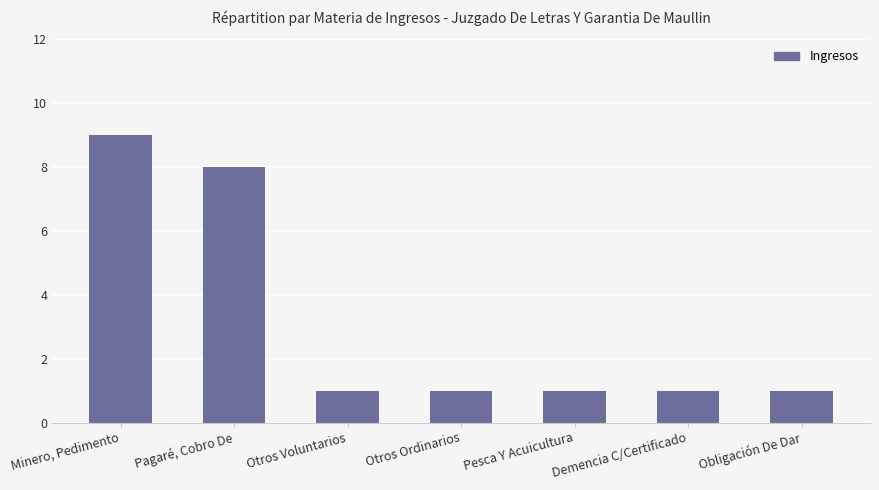

What is the difference between the maximum and minimum values?

8